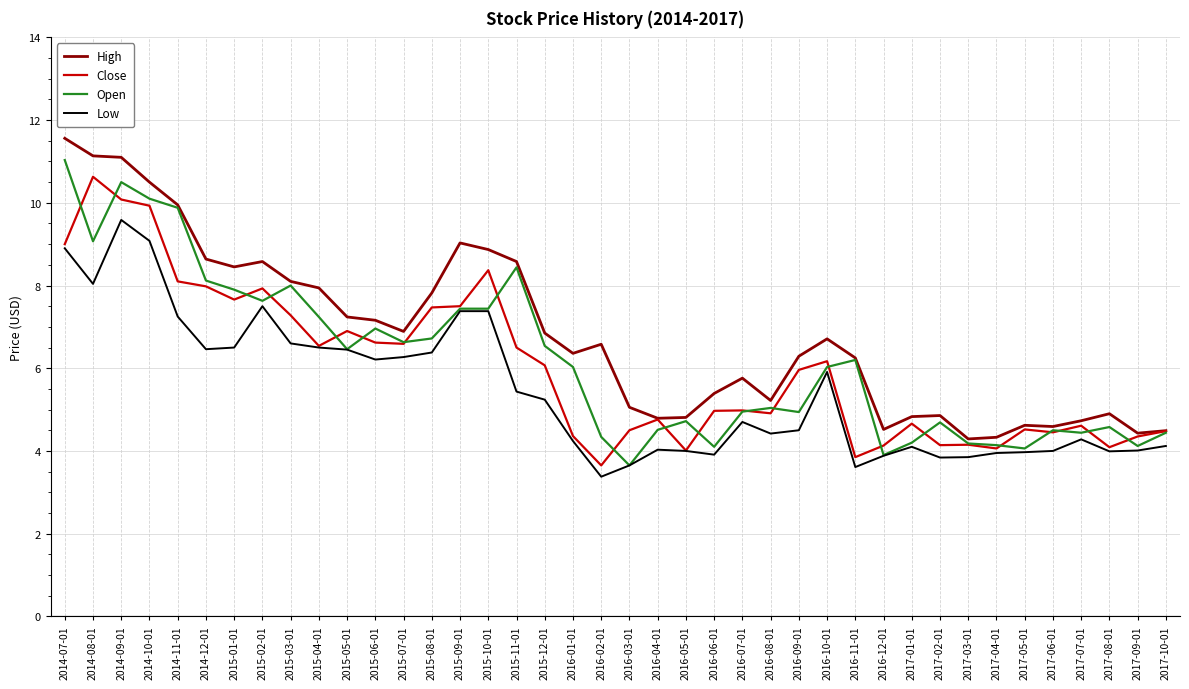

Which series has the largest total across all categories?

High